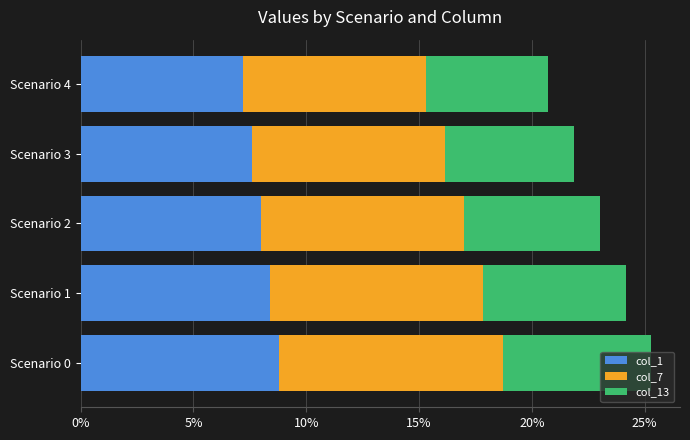

What are all the series names shown in the legend?

col_1, col_7, col_13